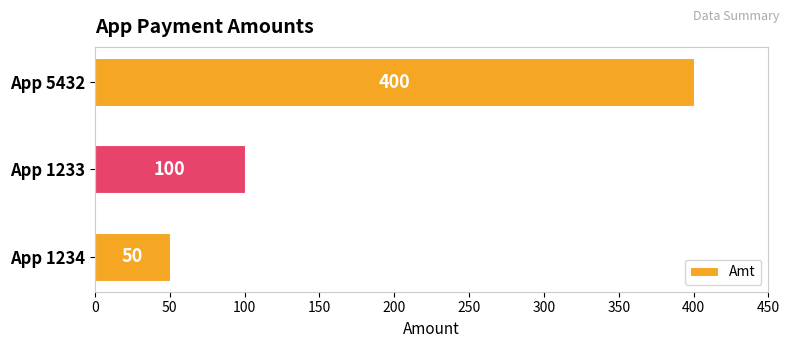

Reading top to bottom, what are all the values shown in this chart?

400	100	50